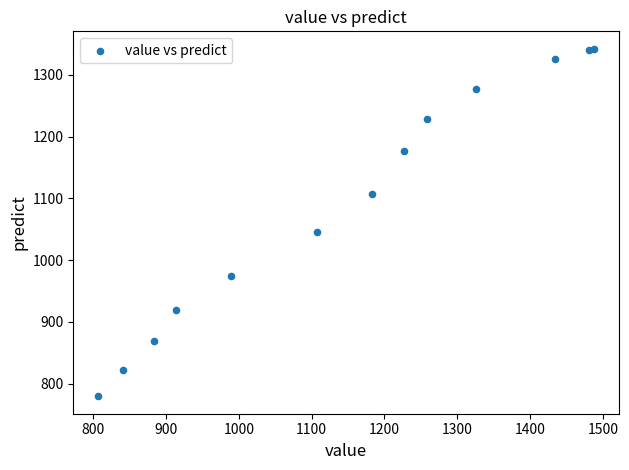

What is the range of X values (max minus min)?

681.5